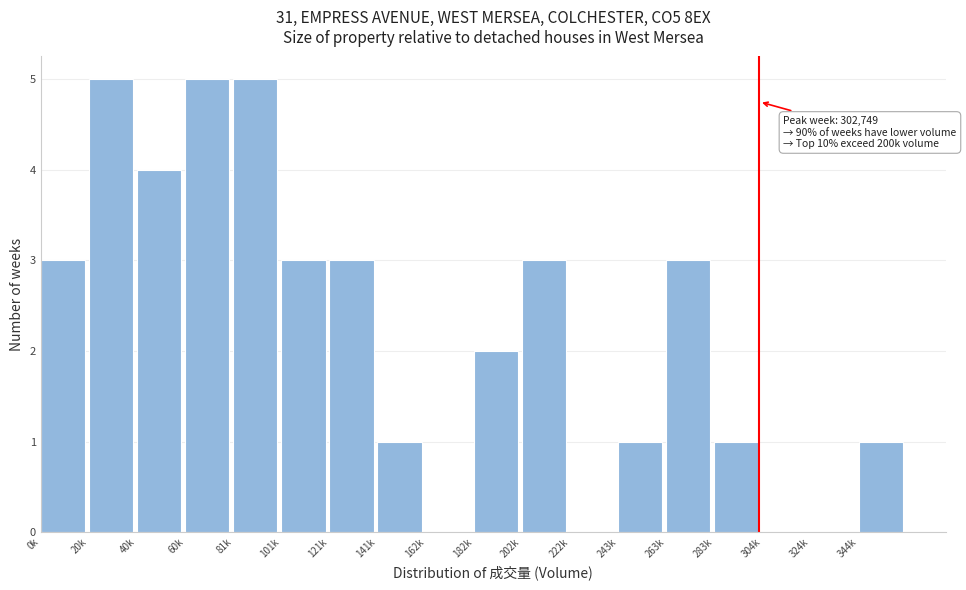

Reading left to right, extract all data points from this chart.

0k=3	20k=5	40k=4	60k=5	81k=5	101k=3	121k=3	141k=1	162k=0	182k=2	202k=3	222k=0	243k=1	263k=3	283k=1	304k=0	324k=0	344k=1